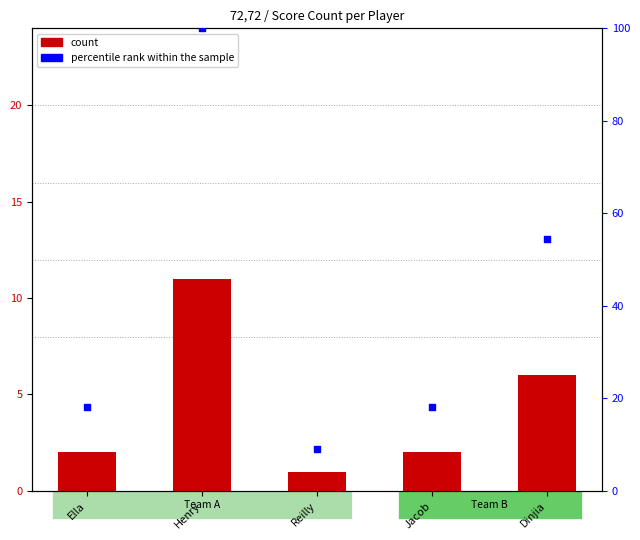

Which series has the widest spread of Y values?

percentile rank within the sample